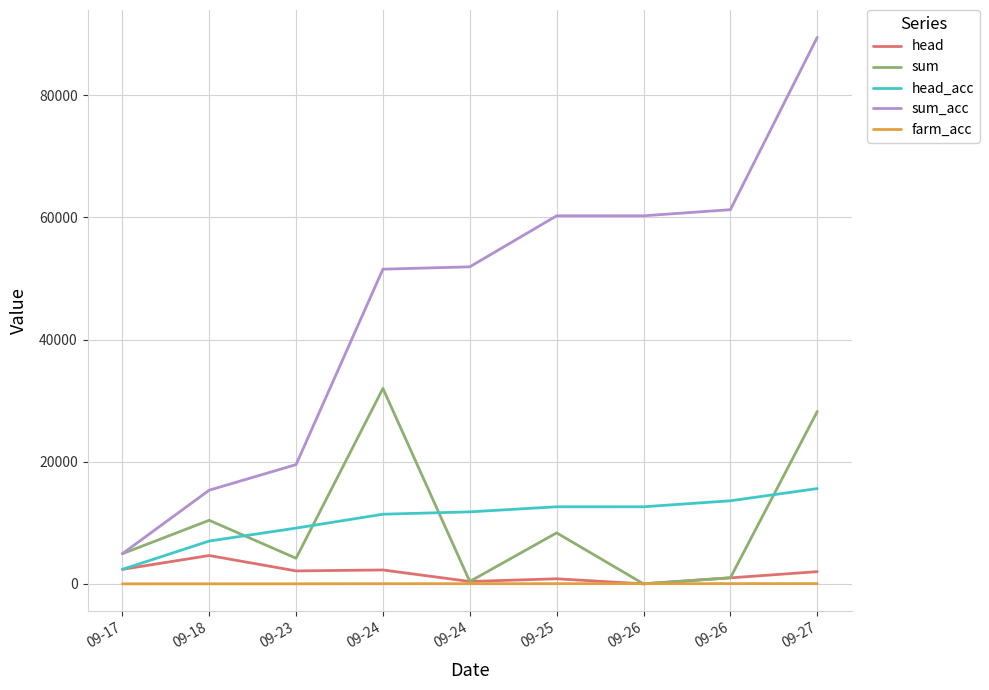

True or false: farm_acc and head_acc cross at least once.

False